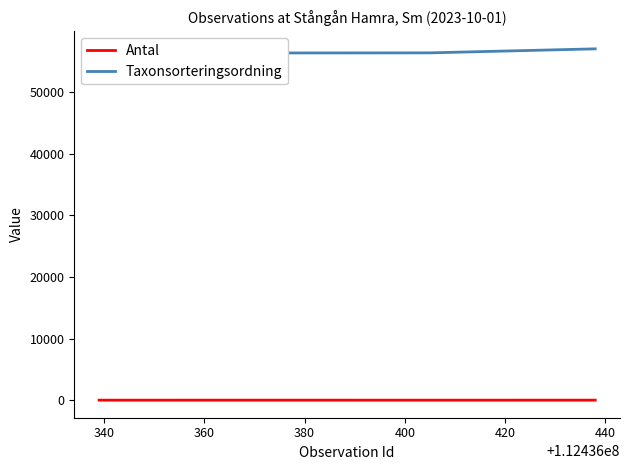

List the series in order of their overall mean, lowest first.

Antal, Taxonsorteringsordning